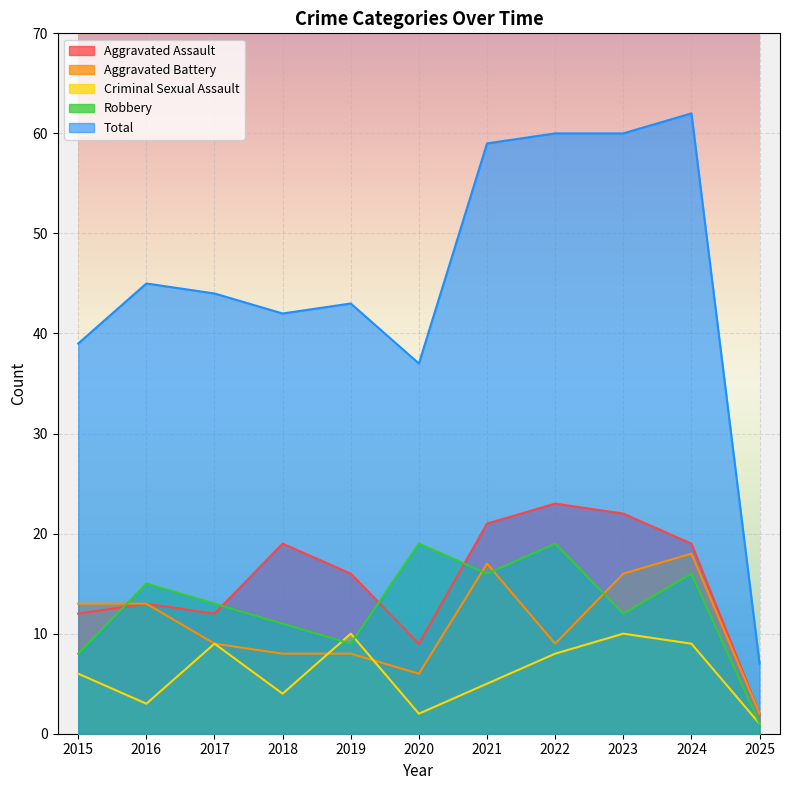

What is the value of the Total point at the 5th from the left?

43